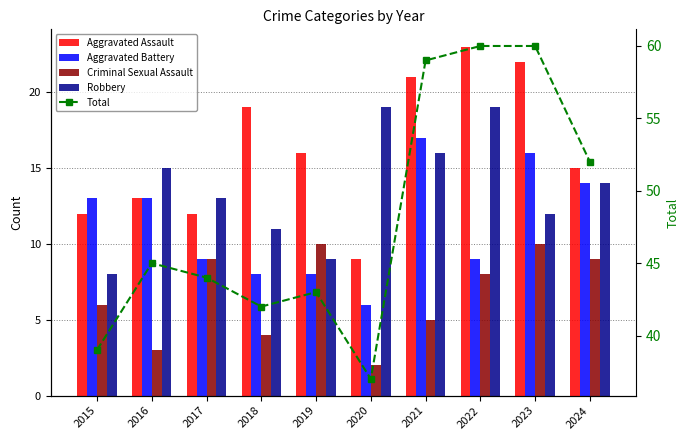

Where does the Robbery series first go above 14?

2016